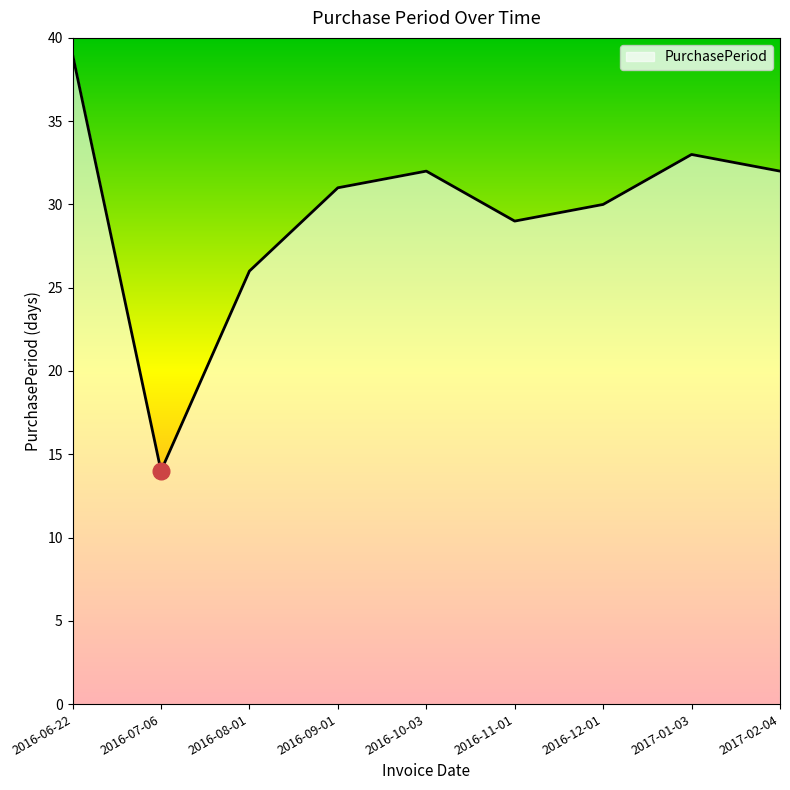

Reading left to right, transcribe all the data shown in this chart.

2016-06-22=39	2016-07-06=14	2016-08-01=26	2016-09-01=31	2016-10-03=32	2016-11-01=29	2016-12-01=30	2017-01-03=33	2017-02-04=32